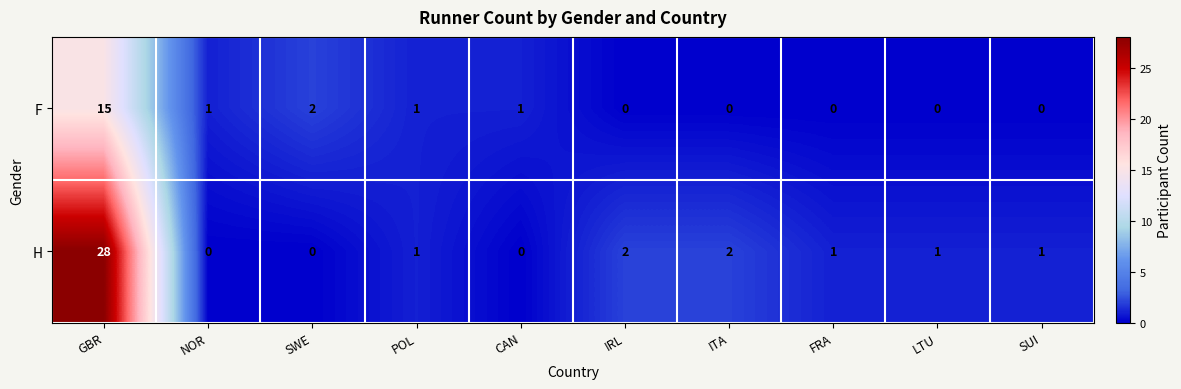

What is the sum of all F values?

20